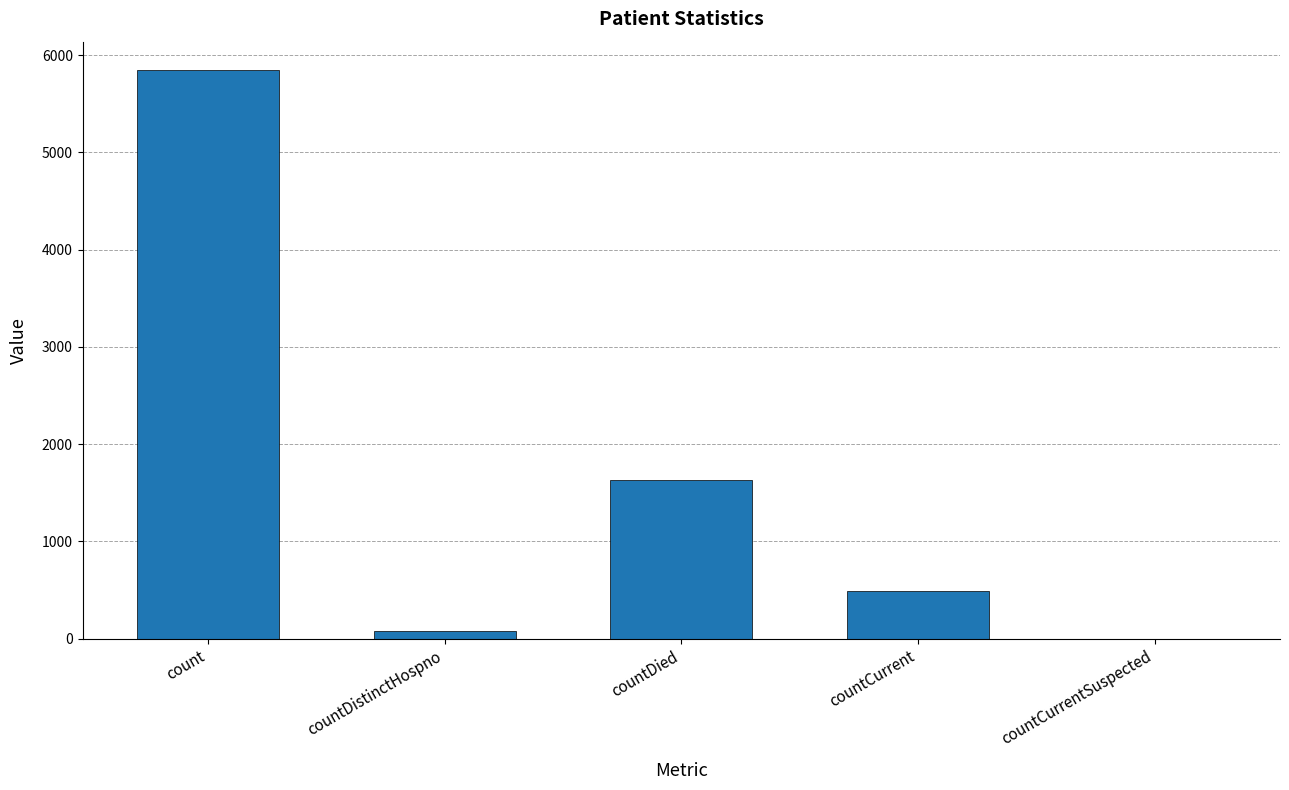

Reading left to right, list all the values displayed in this chart.

count=5846	countDistinctHospno=76	countDied=1633	countCurrent=488	countCurrentSuspected=0